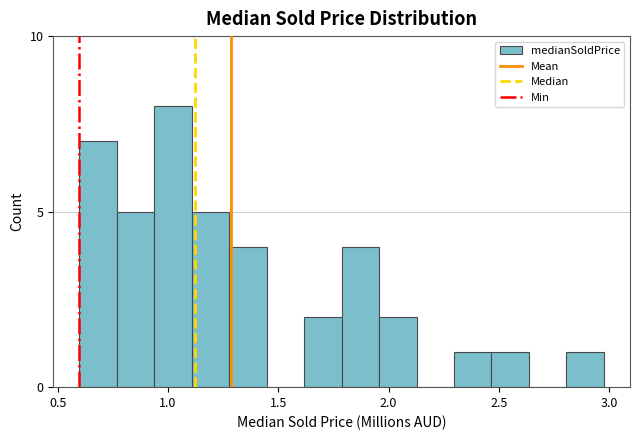

Around what value on the x-axis is the tallest bar? Give the approximate position of its centre, as read against the axis.

1.00